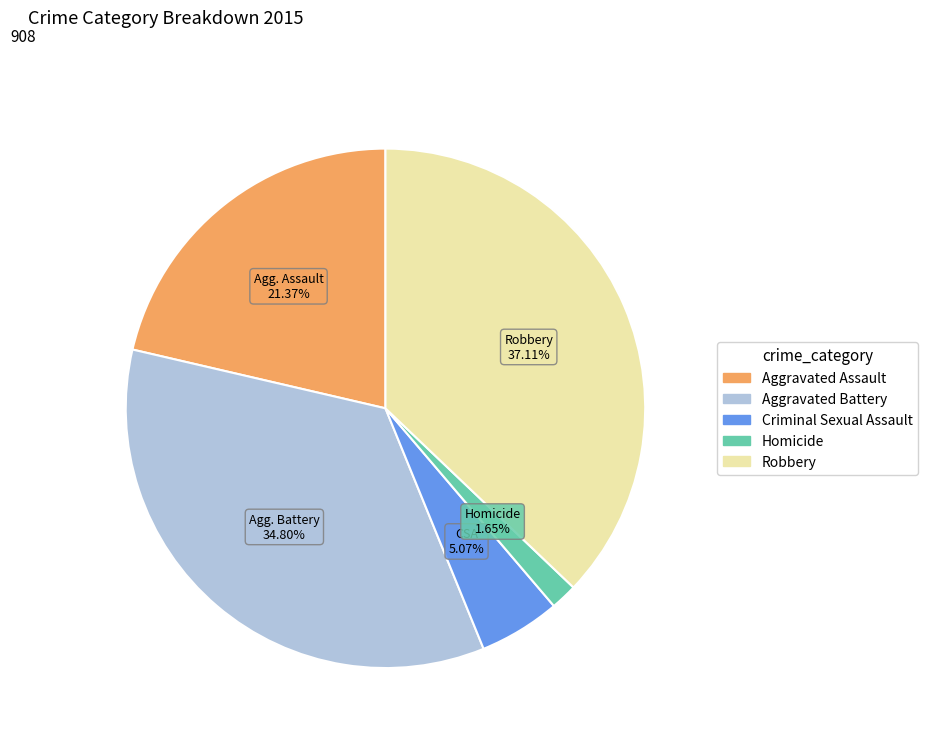

Is Homicide the majority of the pie?

No